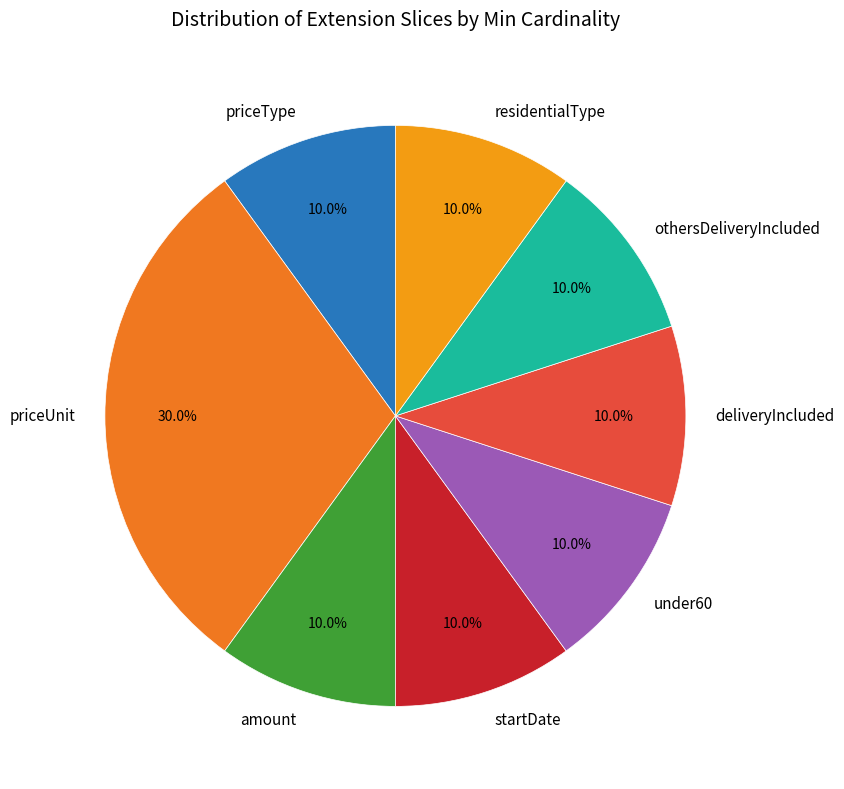

How many slices are in this pie chart?

8